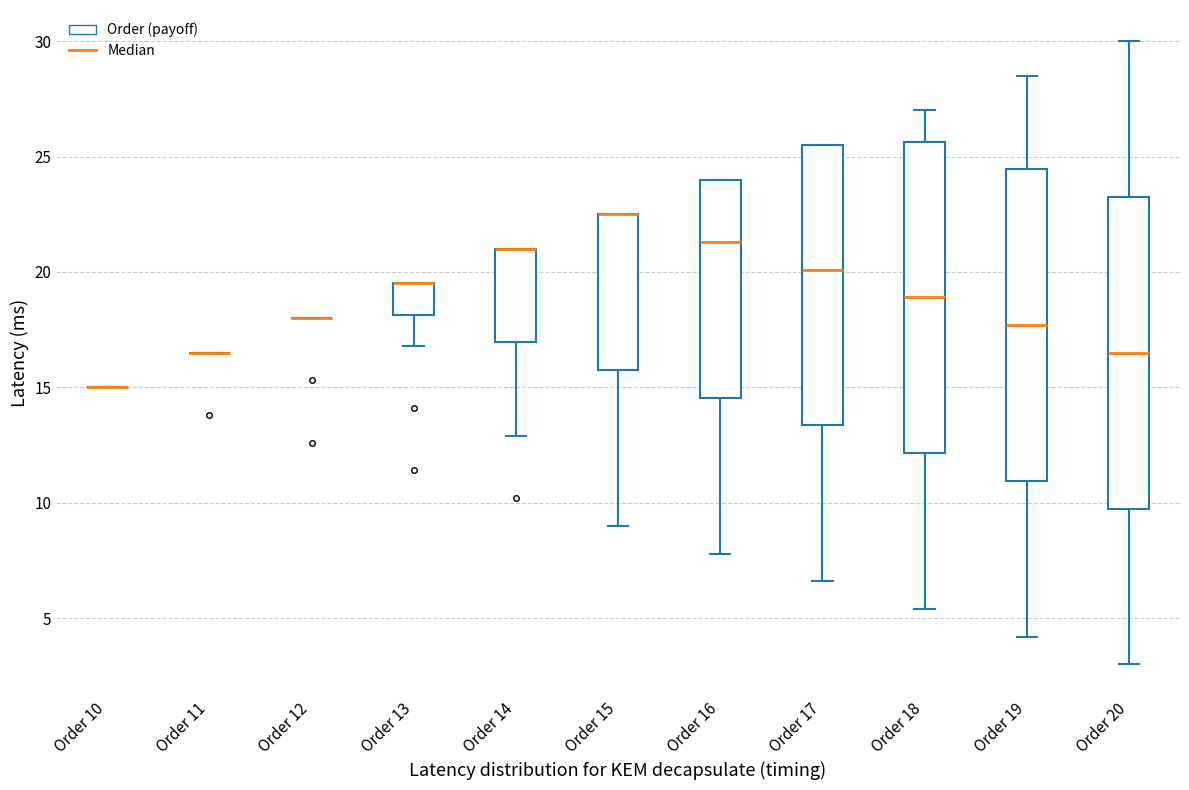

Reading left to right, transcribe this box plot: for each box, give where its median line is, the range the box spans, and where its two whiskers end, as read against the y-axis. The values are not printed on the chart, so give them approximately, as read against the axis.

Order 10: box collapsed to a line at 15.0, whiskers 15.0 to 15.0
Order 11: box collapsed to a line at 16.5, whiskers 16.5 to 16.5
Order 12: box collapsed to a line at 18.0, whiskers 18.0 to 18.0
Order 13: median 19.5 (drawn on the box's upper edge), box 18.0 to 19.5, whiskers 17.0 to 19.5
Order 14: median 21.0 (drawn on the box's upper edge), box 17.0 to 21.0, whiskers 13.0 to 21.0
Order 15: median 22.5 (drawn on the box's upper edge), box 16.0 to 22.5, whiskers 9.0 to 22.5
Order 16: median 21.5, box 14.5 to 24.0, whiskers 8.0 to 24.0
Order 17: median 20.0, box 13.5 to 25.5, whiskers 6.5 to 25.5
Order 18: median 19.0, box 12.0 to 25.5, whiskers 5.5 to 27.0
Order 19: median 17.5, box 11.0 to 24.5, whiskers 4.0 to 28.5
Order 20: median 16.5, box 10.0 to 23.5, whiskers 3.0 to 30.0